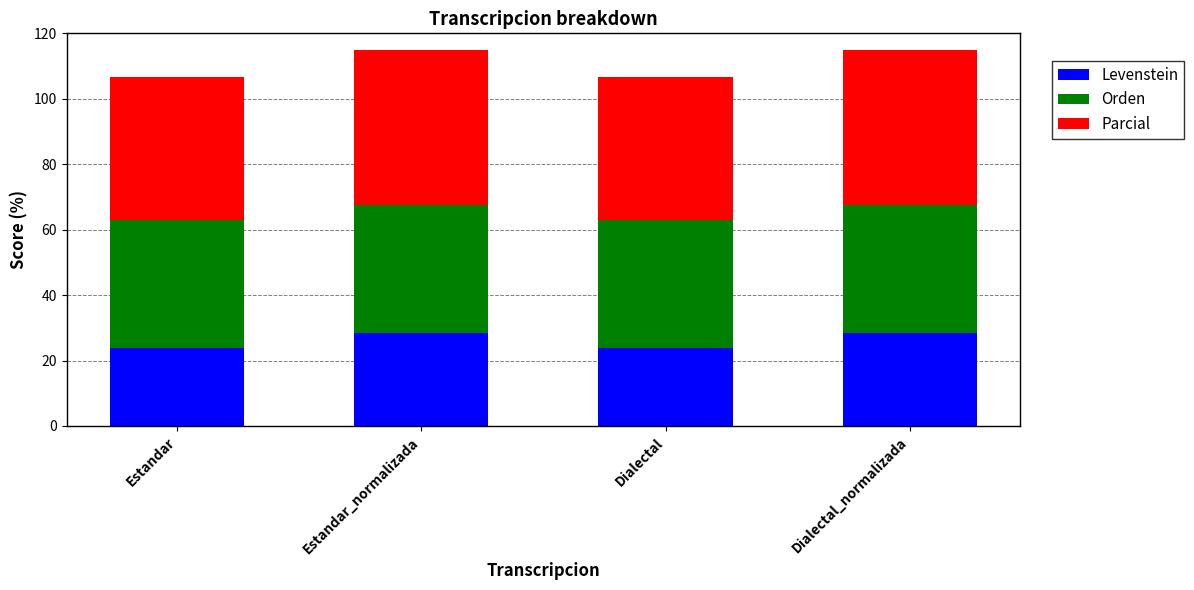

What is the approximate value of Levenstein at Estandar?

23.9